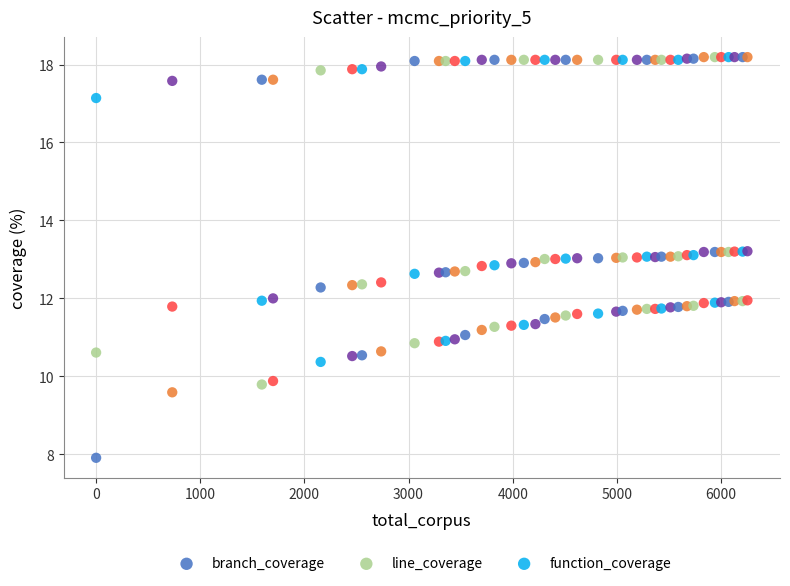

In the branch_coverage series, what Y value is closest to 9?

9.6